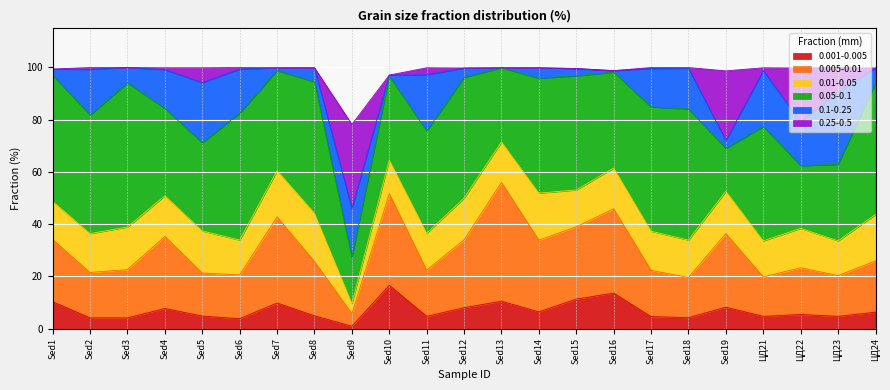

At which category is the sum across all series the highest?

Sed2